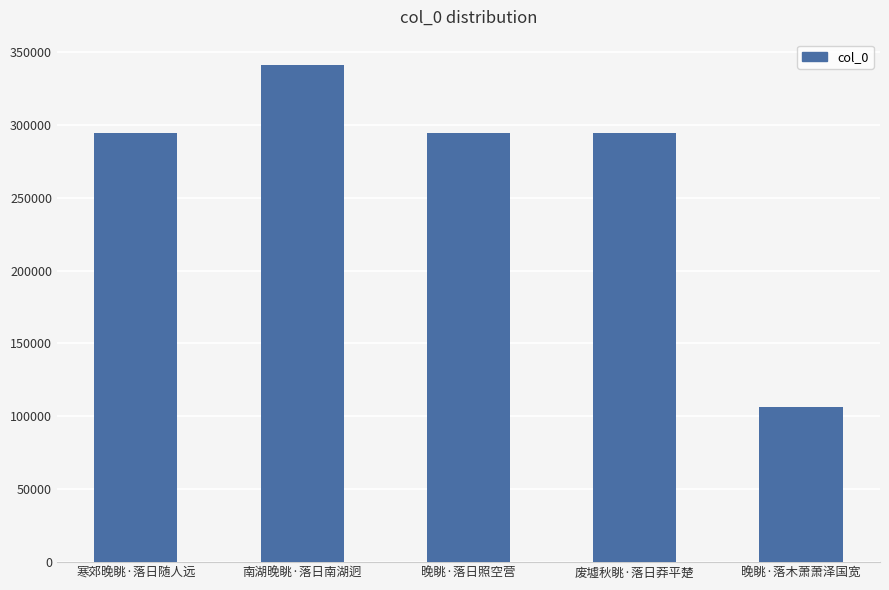

Between 南湖晚眺·落日南湖迥 and 寒郊晚眺·落日随人远, which is larger?

南湖晚眺·落日南湖迥